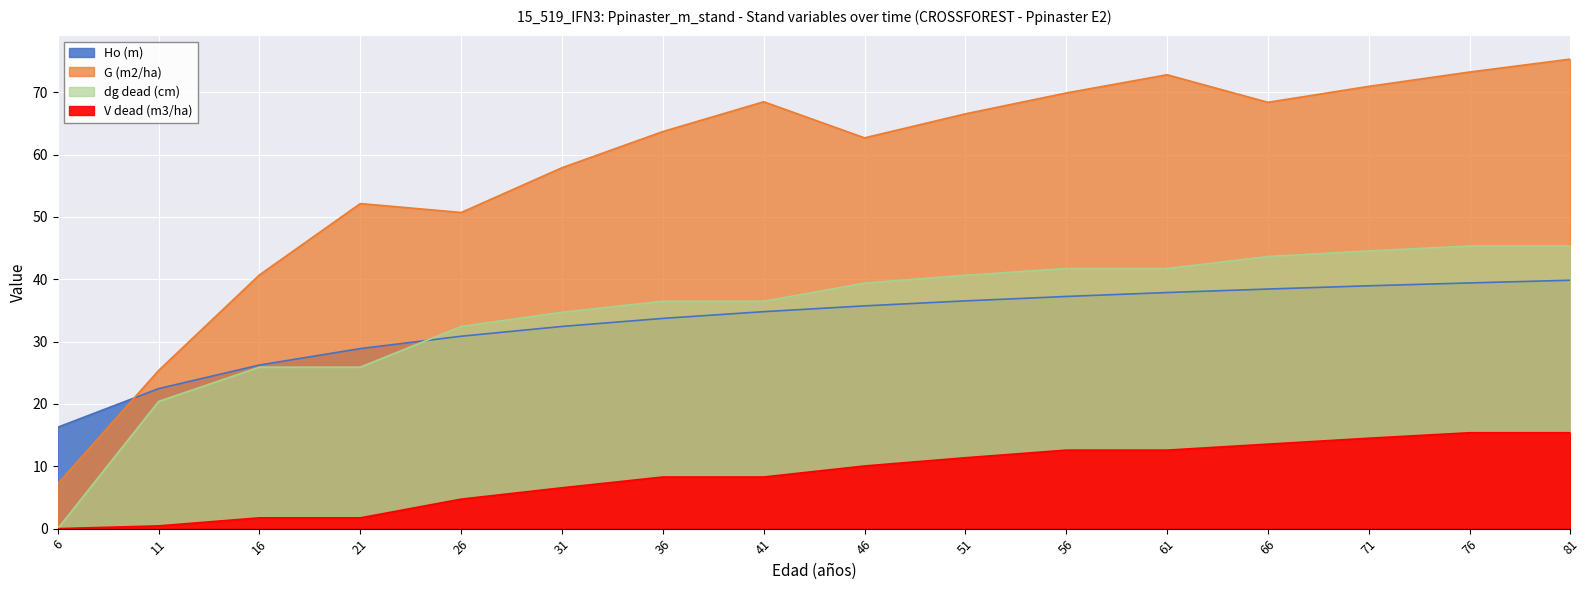

At which category is the sum across all series the highest?

81